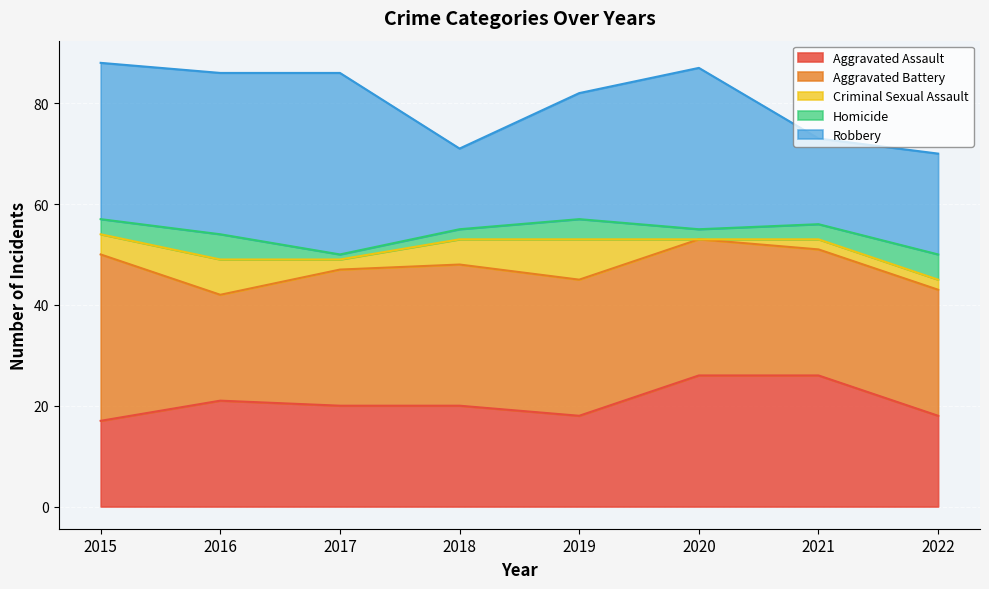

Reading left to right, list all the values displayed in this chart.

Aggravated Assault: 2015=17	2016=21	2017=20	2018=20	2019=18	2020=26	2021=26	2022=18
Aggravated Battery: 2015=33	2016=21	2017=27	2018=28	2019=27	2020=27	2021=25	2022=25
Criminal Sexual Assault: 2015=4	2016=7	2017=2	2018=5	2019=8	2020=0	2021=2	2022=2
Homicide: 2015=3	2016=5	2017=1	2018=2	2019=4	2020=2	2021=3	2022=5
Robbery: 2015=31	2016=32	2017=36	2018=16	2019=25	2020=32	2021=17	2022=20